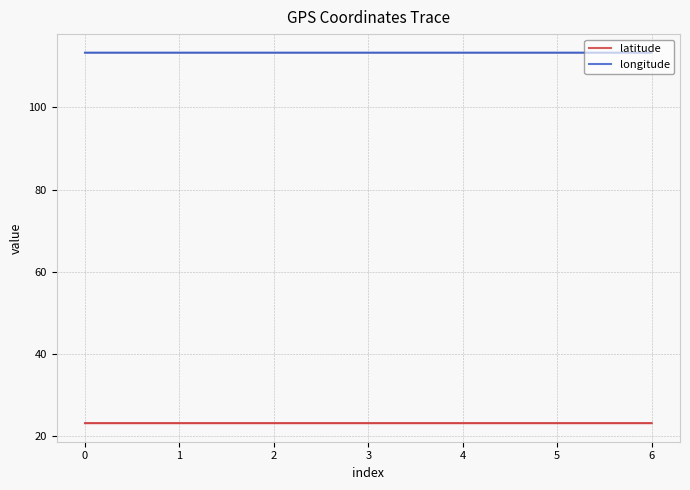

The value of longitude at 4 is 32.2. True or false?

False